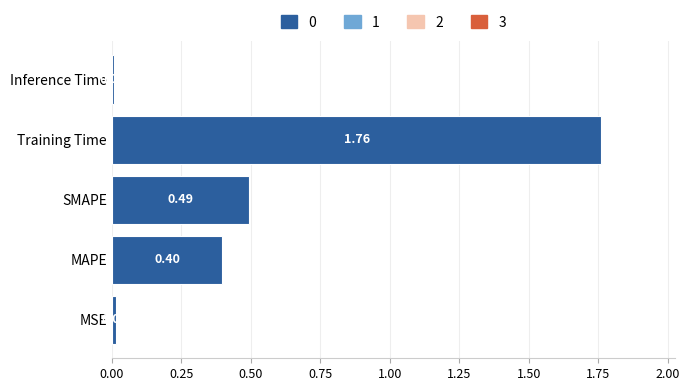

What is the change in value from Training Time to Inference Time?

-1.8